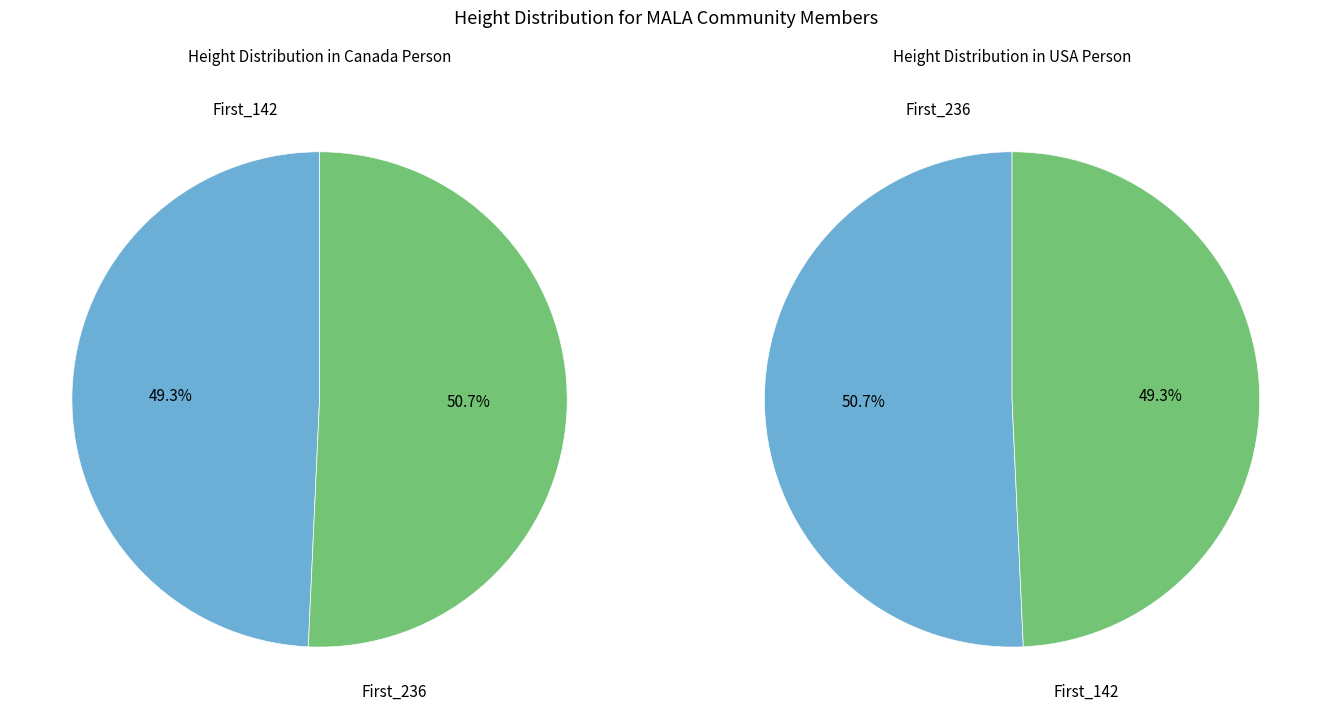

To the nearest percent, what percentage of the pie is First_236?

51%